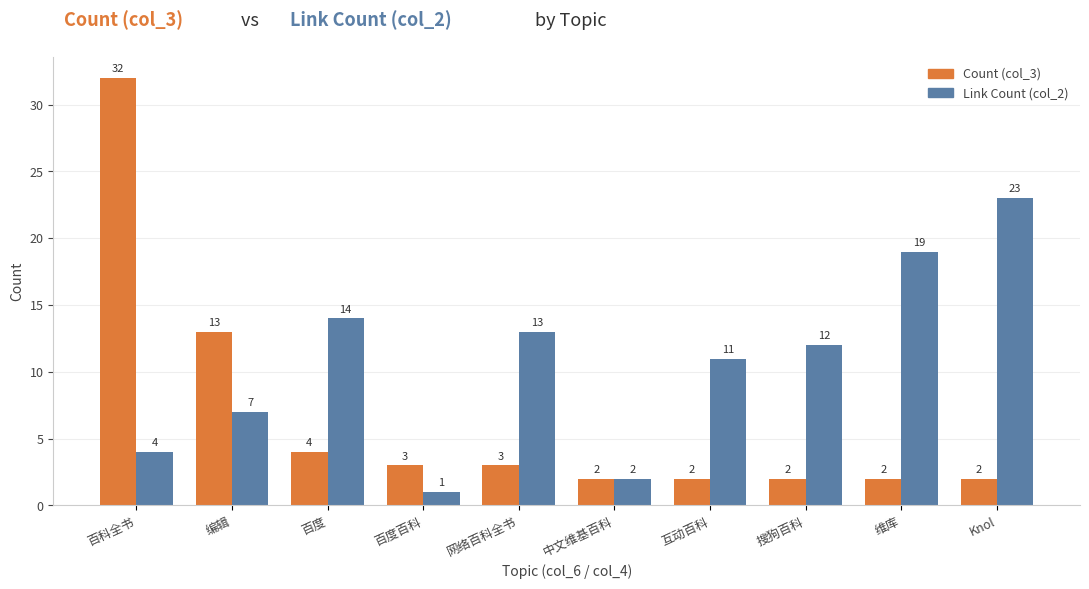

At which label does Count (col_3) reach its peak?

百科全书